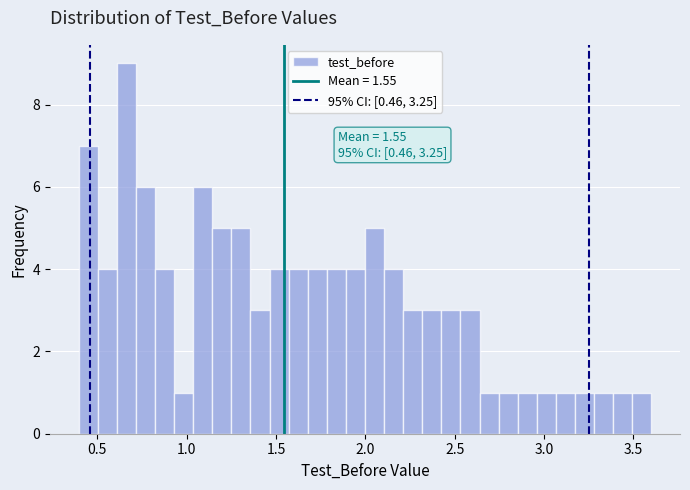

Around what value on the x-axis is the tallest bar? Give the approximate position of its centre, as read against the axis.

0.65